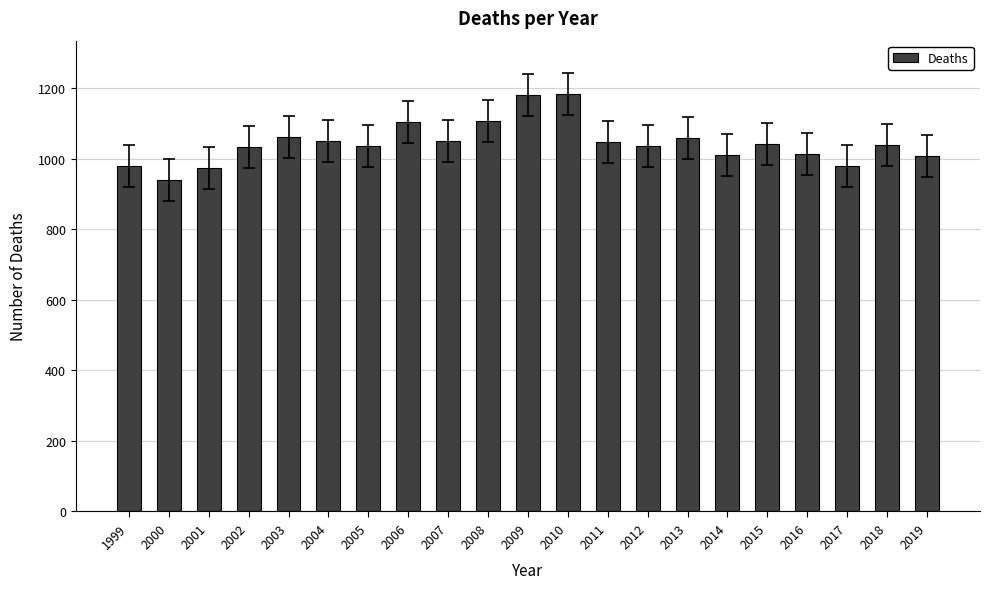

Which has a higher value, 2005 or 2010?

2010